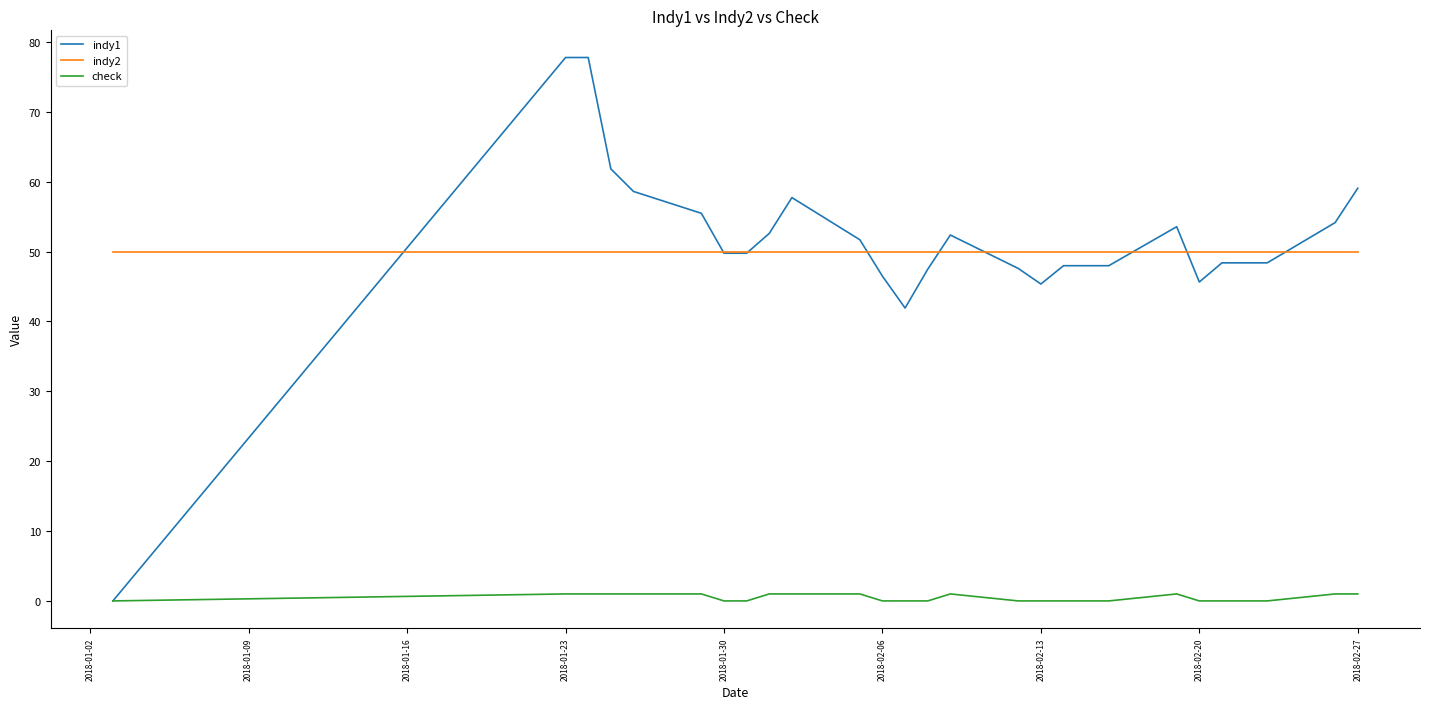

What is the maximum value shown in the chart?

77.8